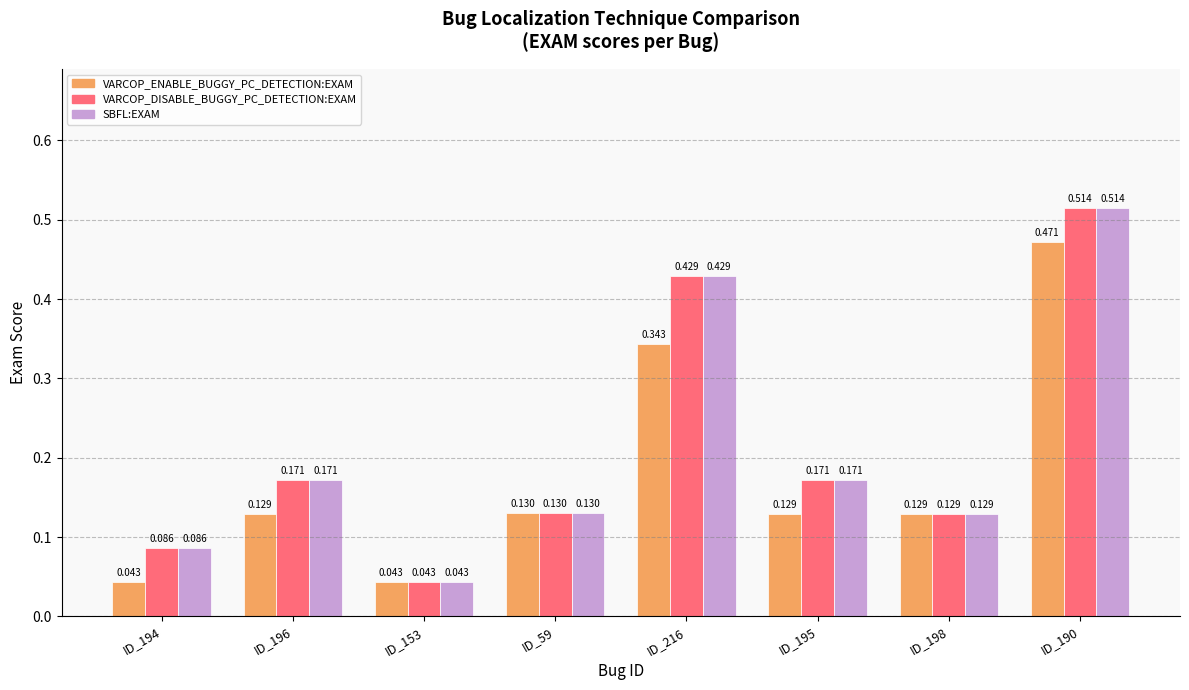

Is the value of VARCOP_ENABLE_BUGGY_PC_DETECTION:EXAM at ID_194 greater than the value of VARCOP_DISABLE_BUGGY_PC_DETECTION:EXAM at ID_195?

No